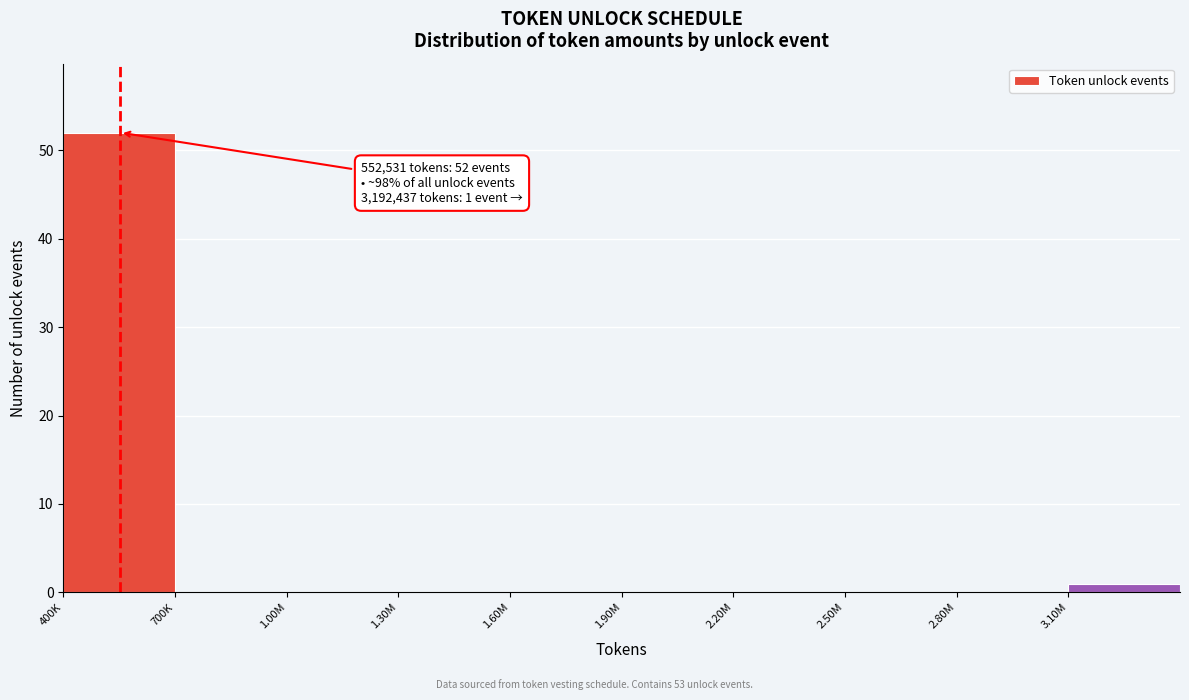

Reading left to right, transcribe all the data shown in this chart.

400K=52	700K=0	1.00M=0	1.30M=0	1.60M=0	1.90M=0	2.20M=0	2.50M=0	2.80M=0	3.10M=1